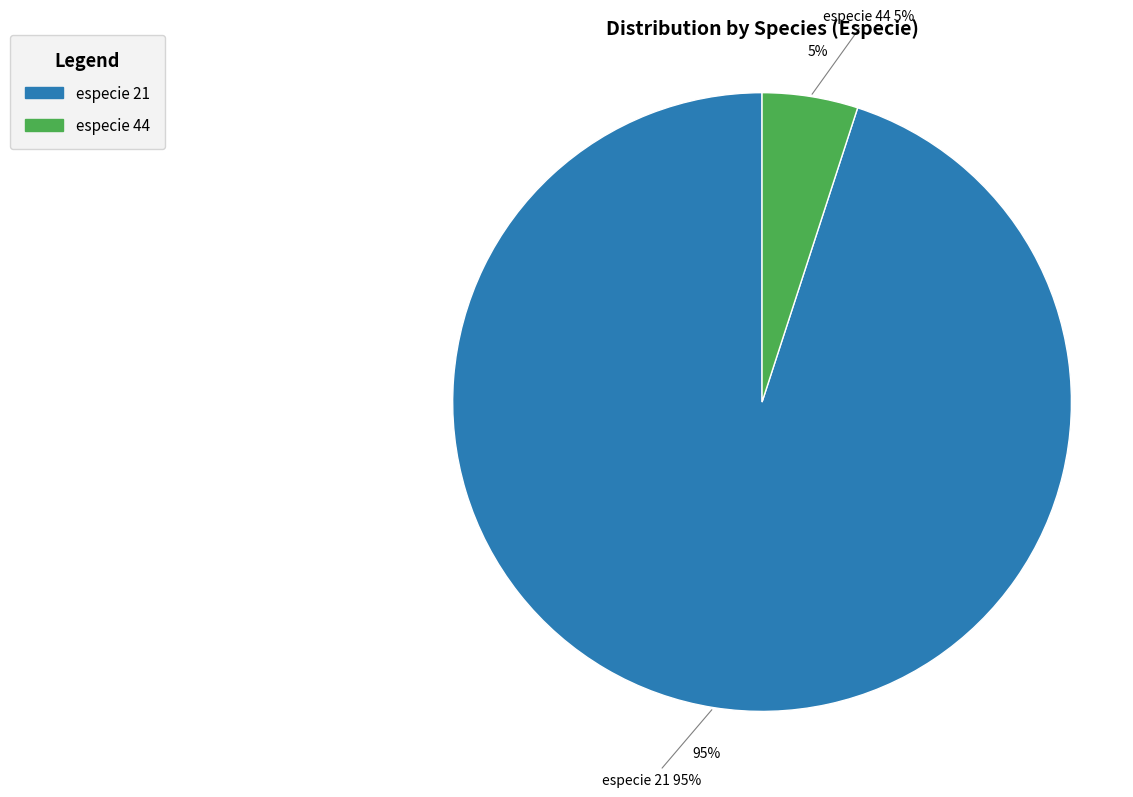

Approximately how many times larger is the value at especie_44 compared to especie_21?

0.1